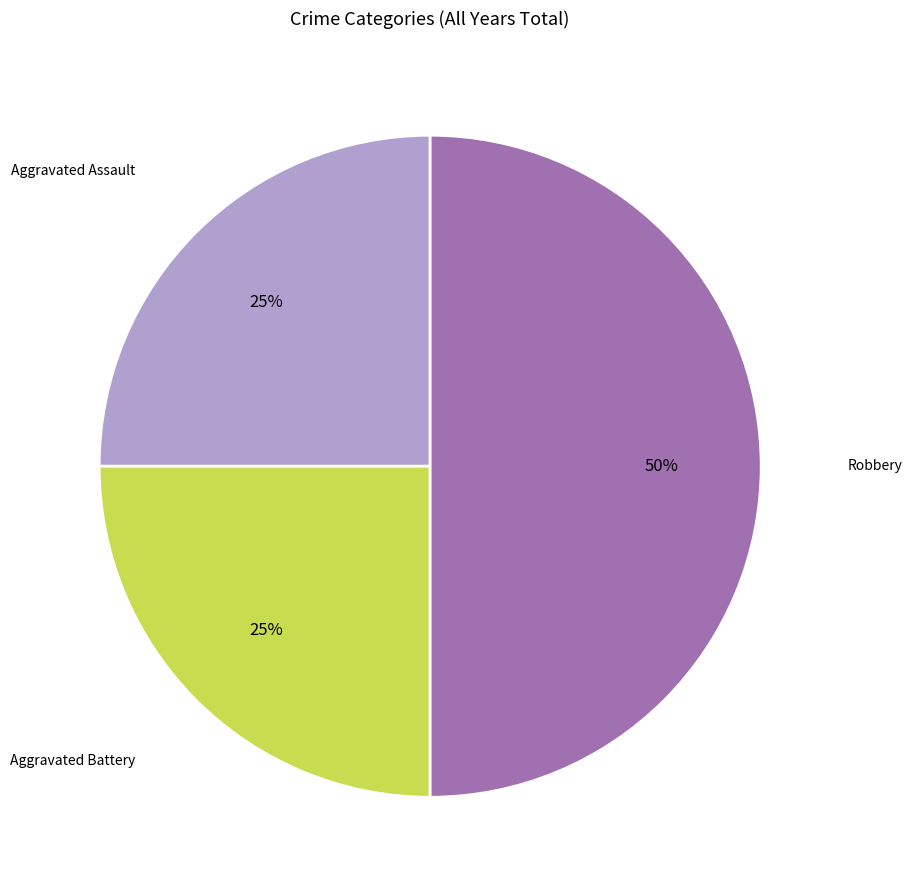

To the nearest percent, what is the average slice percentage?

33%